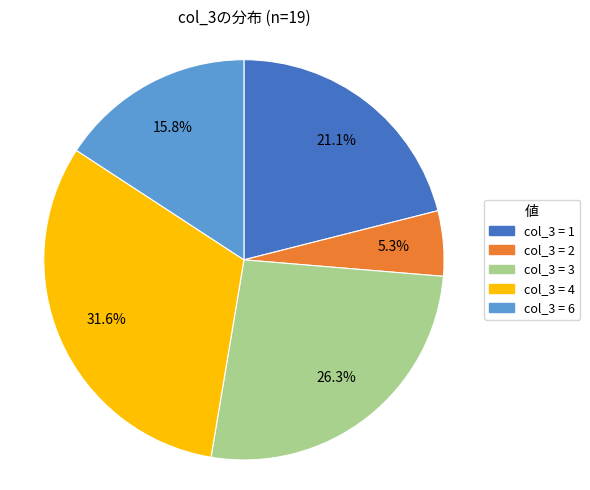

Does any single category account for the majority?

No